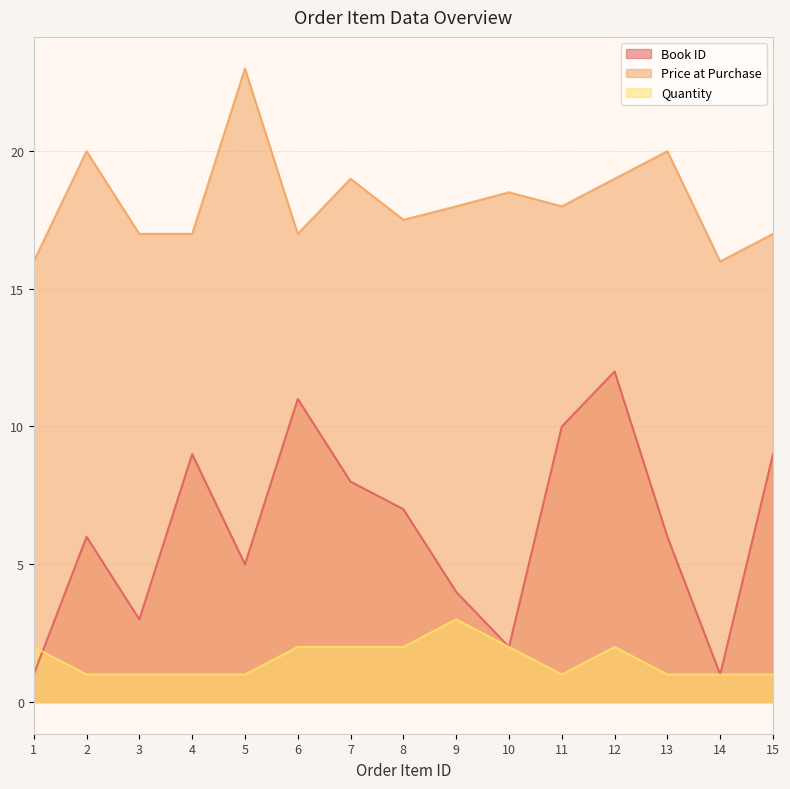

True or false: Quantity has a value of 1.0 at 14.

True